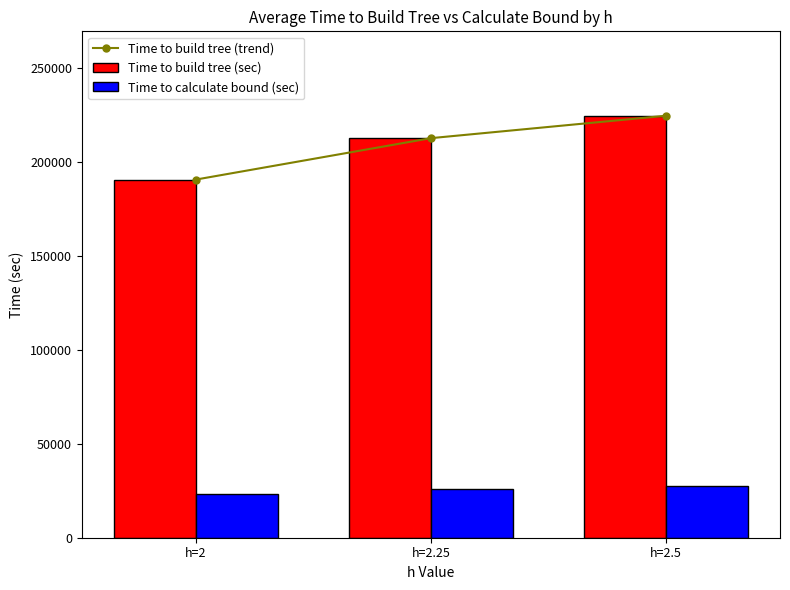

Where does the Time to build tree (trend) series first go above 212585?

h=2.25